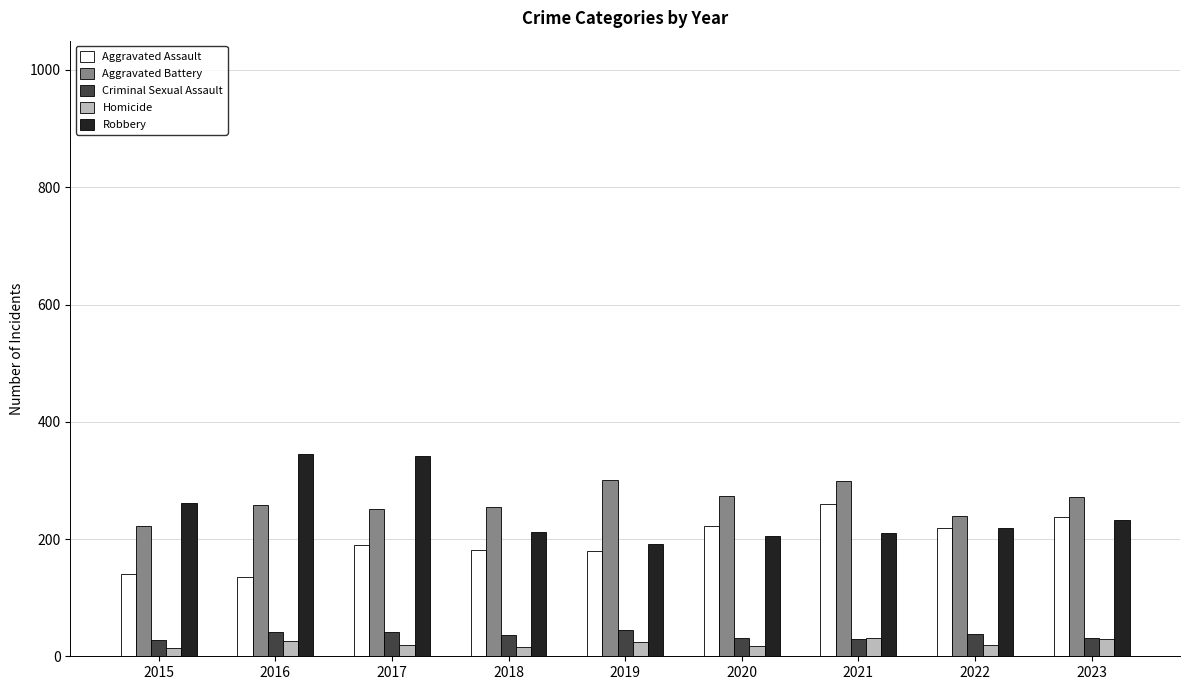

Is it true that Robbery equals 322 at 2018?

False